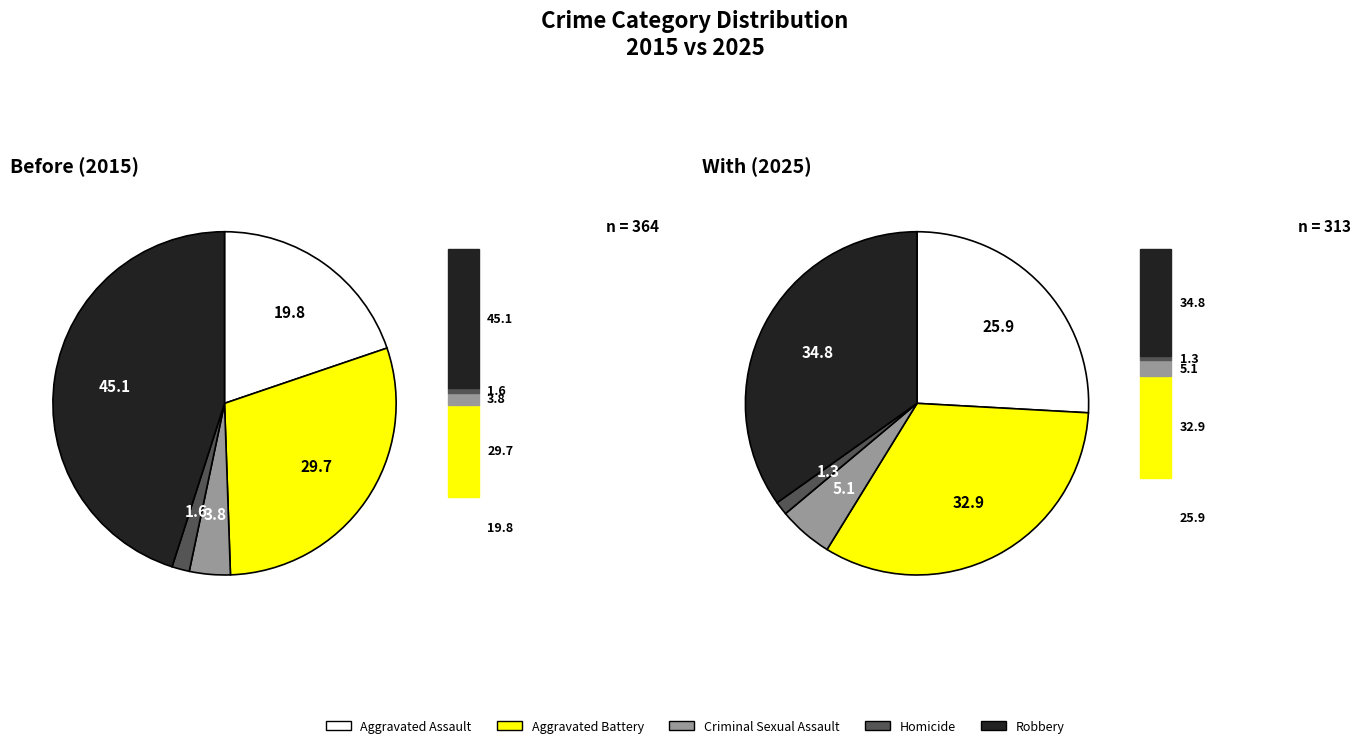

To the nearest percent, what portion does Homicide represent?

2%